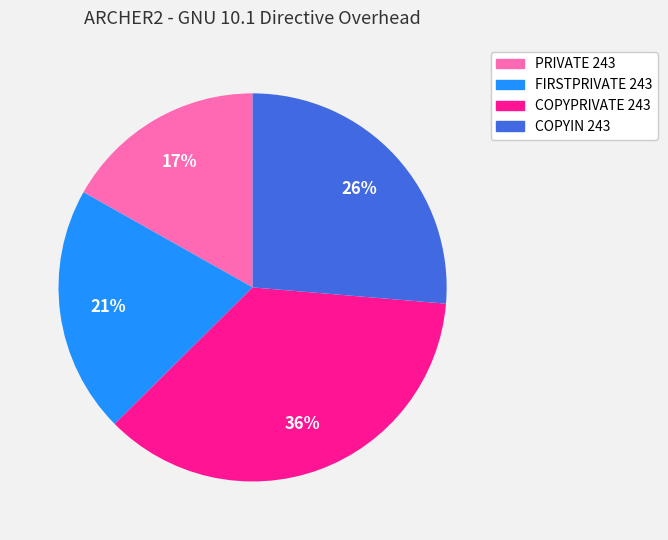

Is PRIVATE 243 the majority of the pie?

No